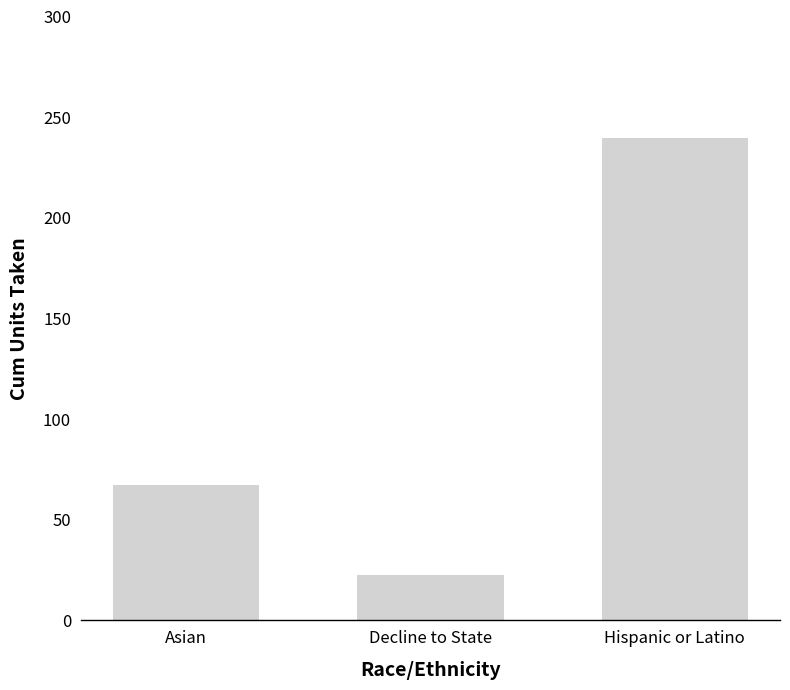

Between Hispanic or Latino and Decline to State, which is larger?

Hispanic or Latino